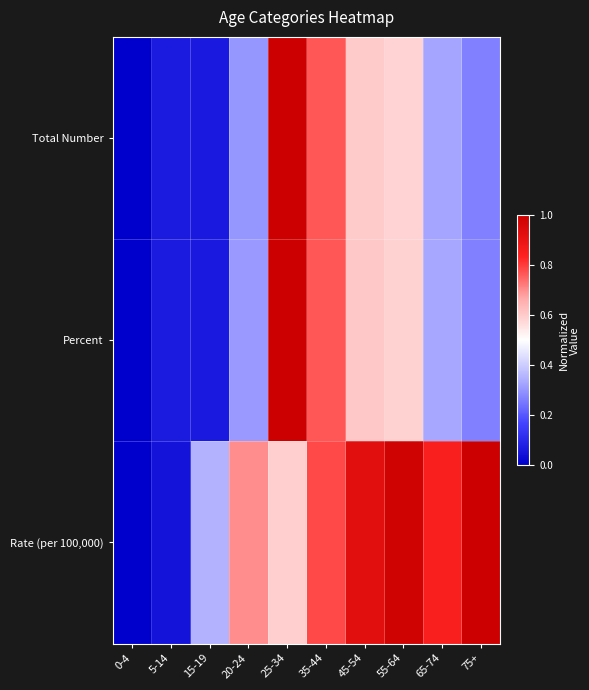

At which category does the chart reach its minimum across all series?

0-4